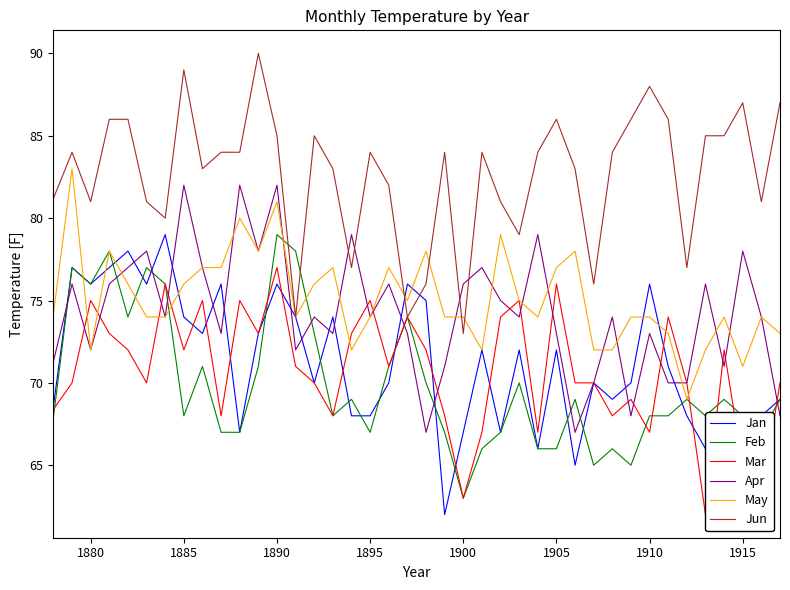

What are all the series names shown in the legend?

Jan, Feb, Mar, Apr, May, Jun